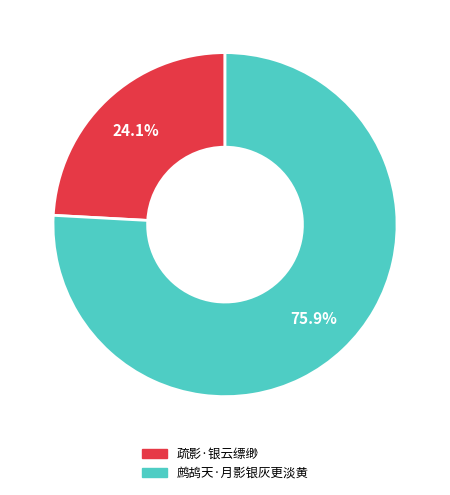

To the nearest percent, what is the average slice percentage?

50%